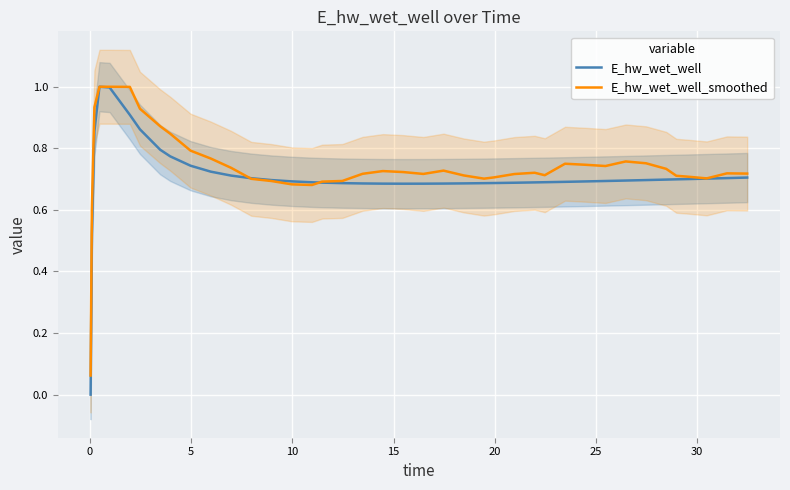

How many lines are shown in the chart?

2